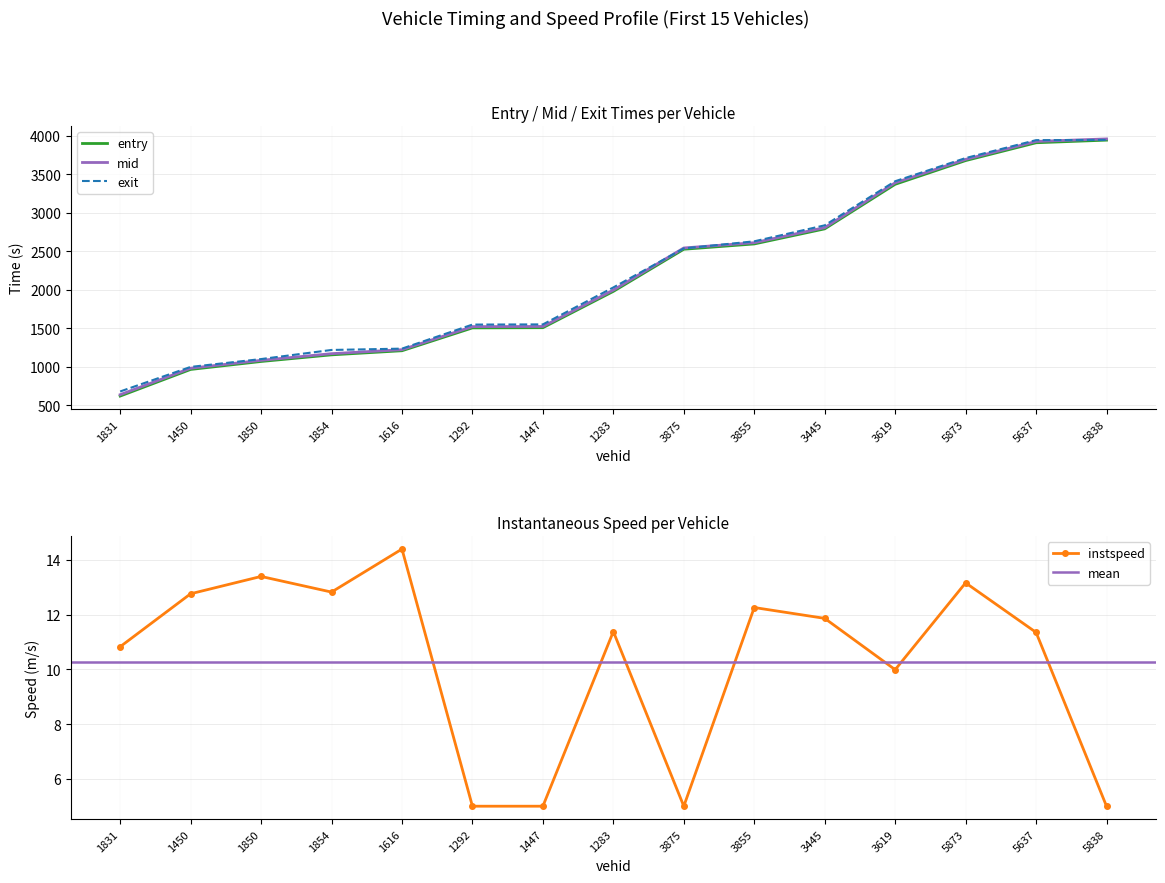

At 3445, list the series in order from largest to smallest.

exit, mid, entry, instspeed